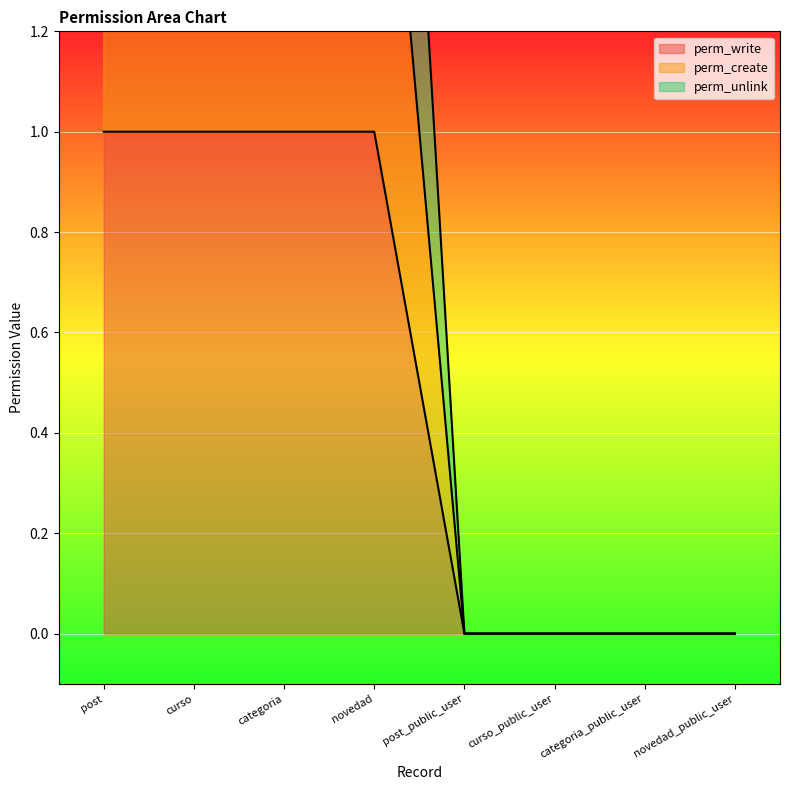

Is it true that perm_unlink equals 3 at curso?

True